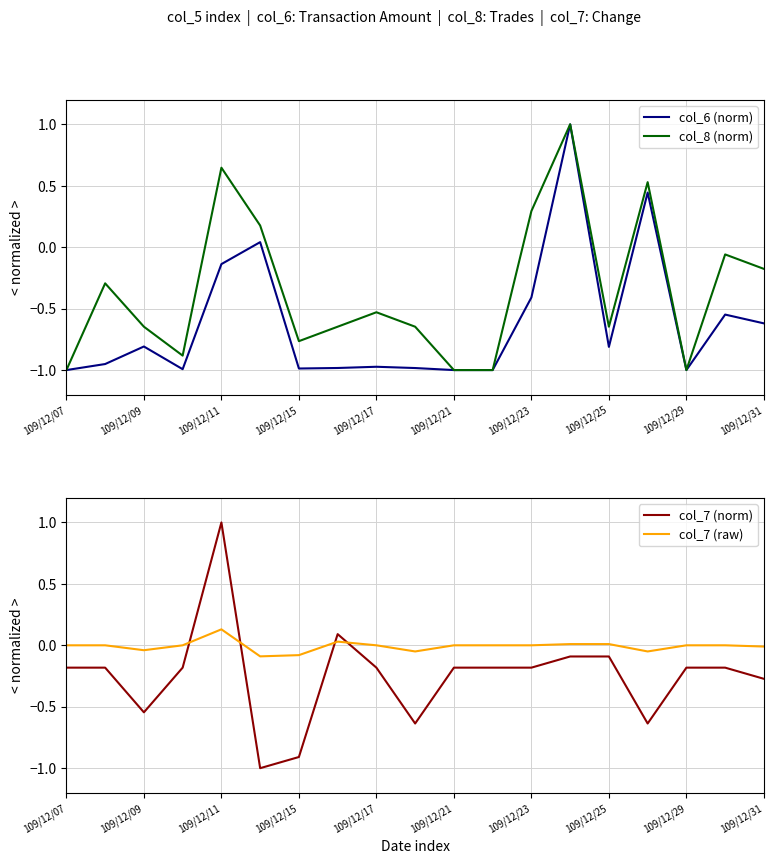

Between 109/12/07 and 15, which series saw the biggest shift?

col_8 (norm)